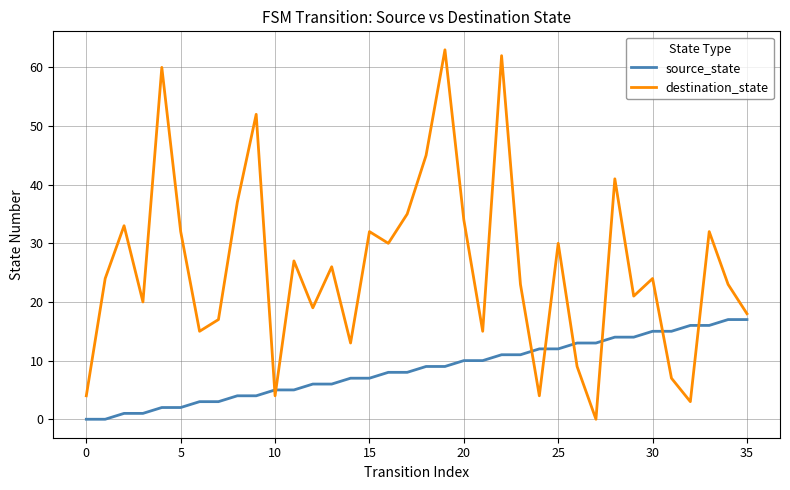

Which series has the largest total across all categories?

destination_state